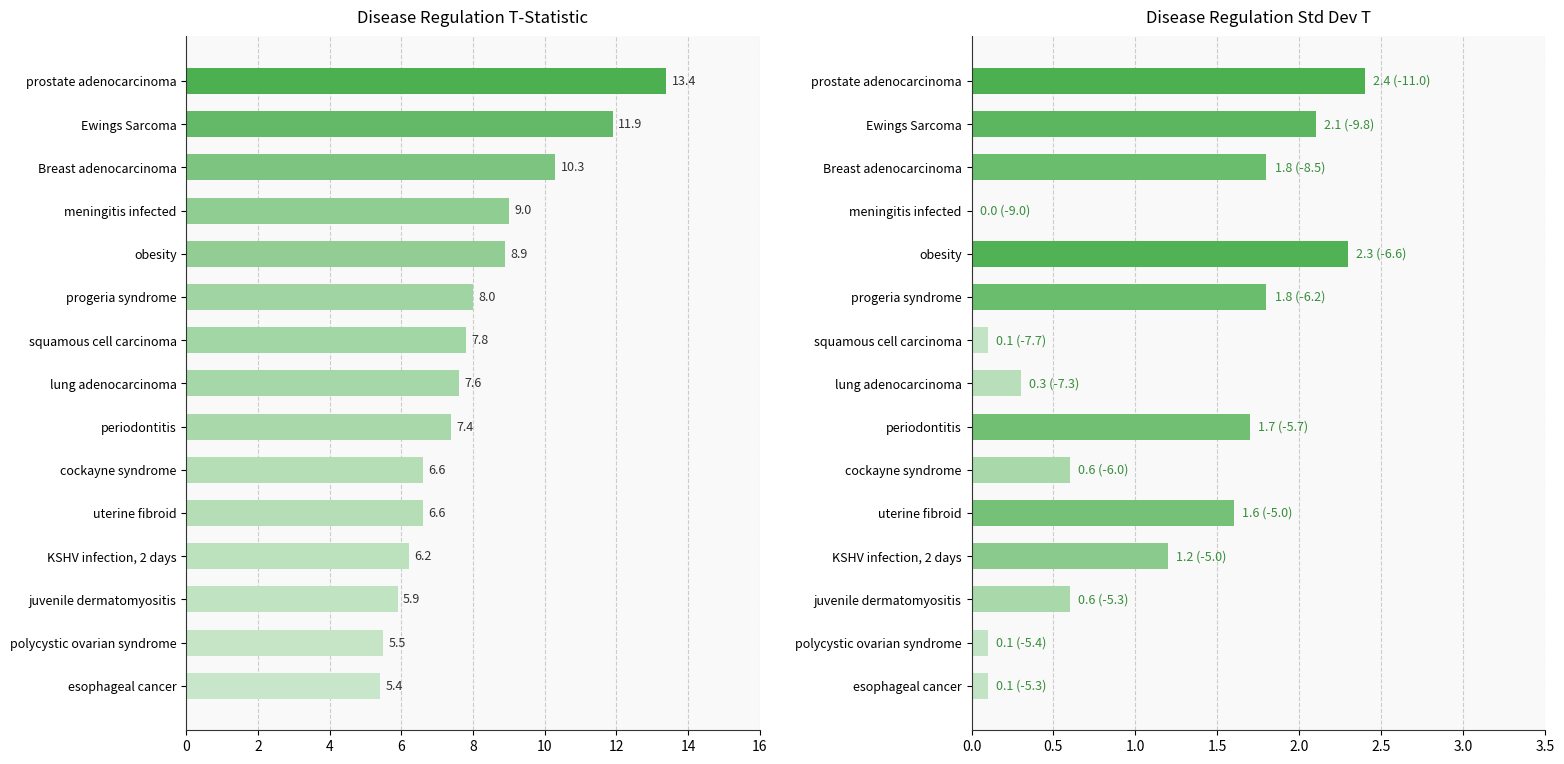

Read the t_stat value at meningitis infected.

9.0